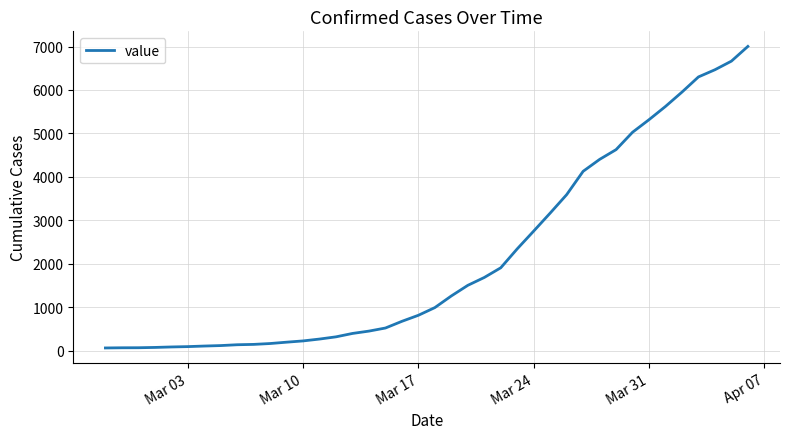

What is the difference between the maximum and minimum values?

6939